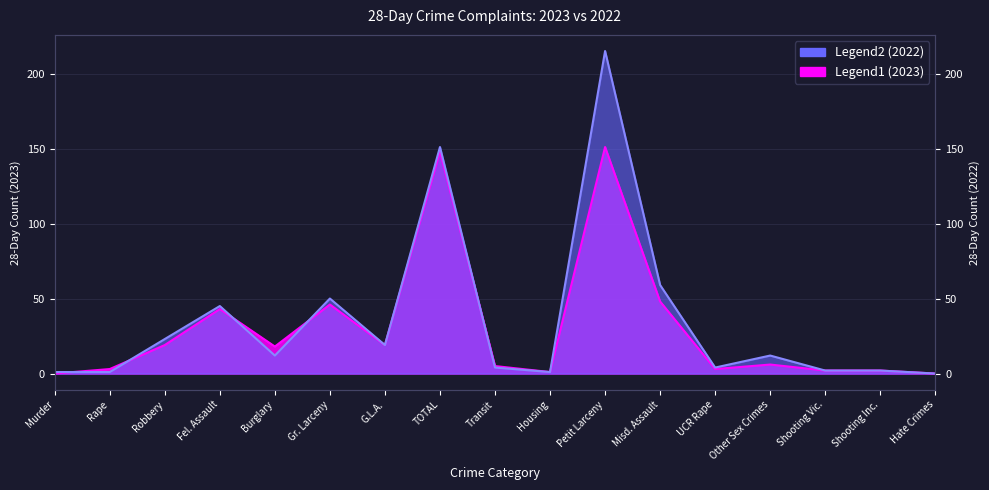

The value of 2022 at Fel. Assault is 28. True or false?

False